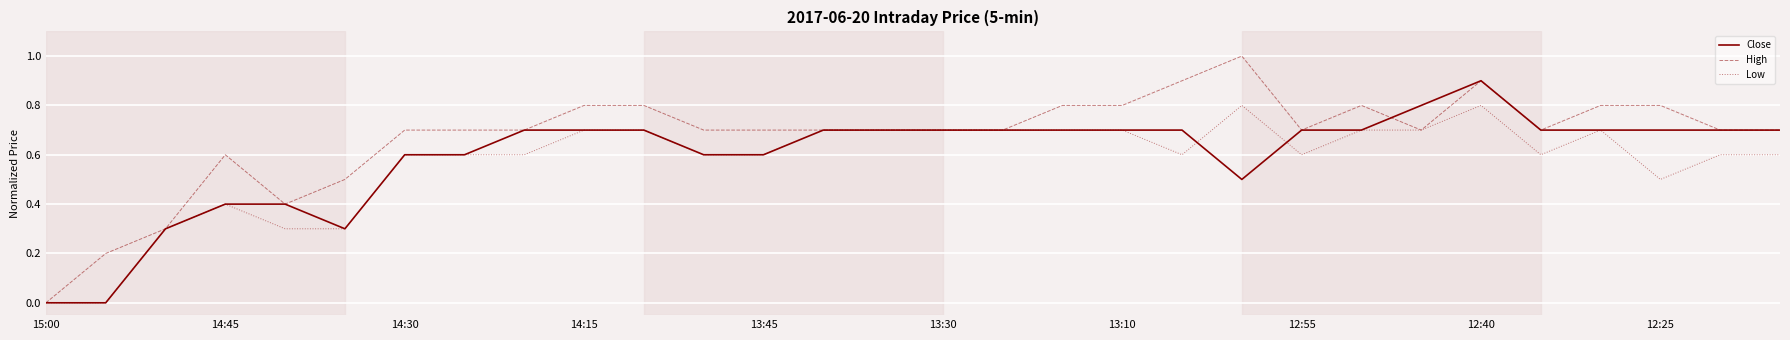

True or false: Close and High cross at least once.

True